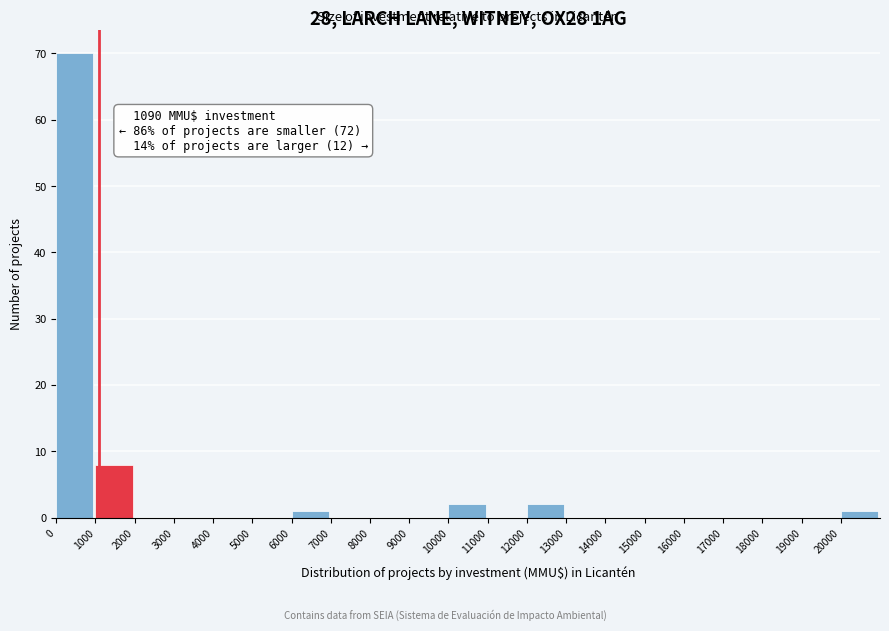

Over which range of the x-axis is the bar tallest?

0 to 1000